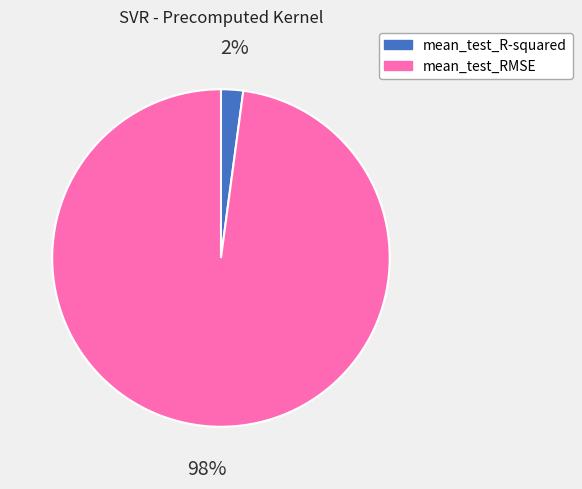

To the nearest percent, what is the average slice percentage?

50%